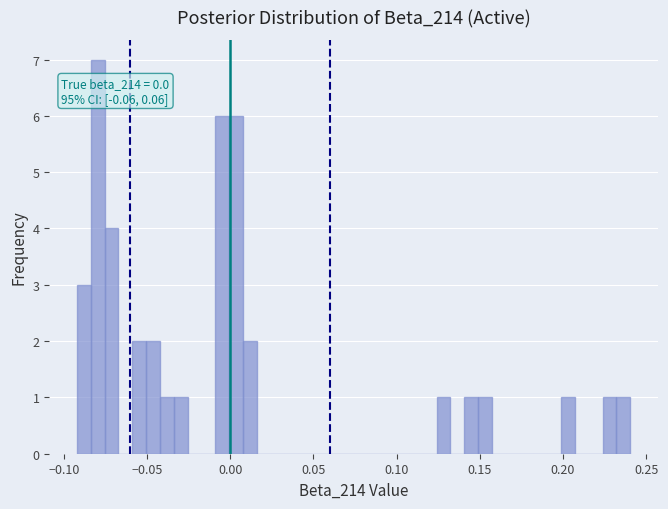

Around what value on the x-axis is the tallest bar? Give the approximate position of its centre, as read against the axis.

-0.080